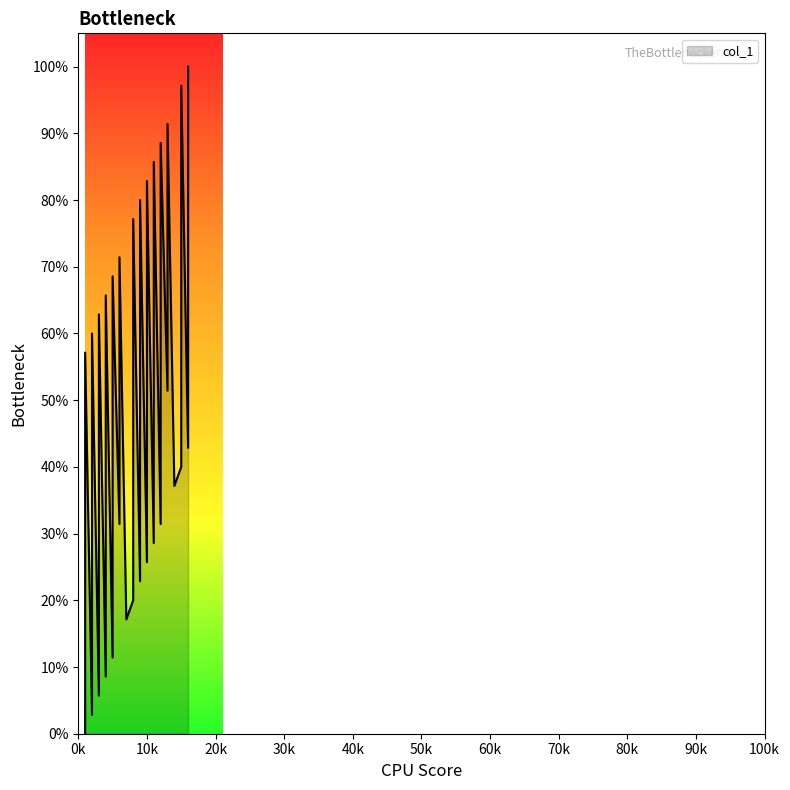

The value at 3 is 22.9. True or false?

True